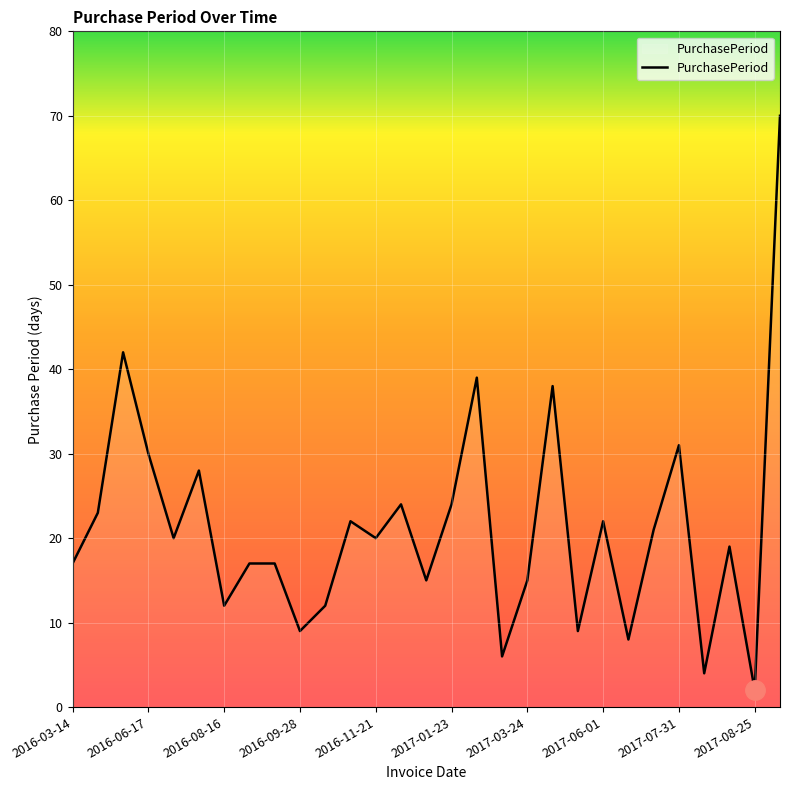

What is the greatest value displayed?

70